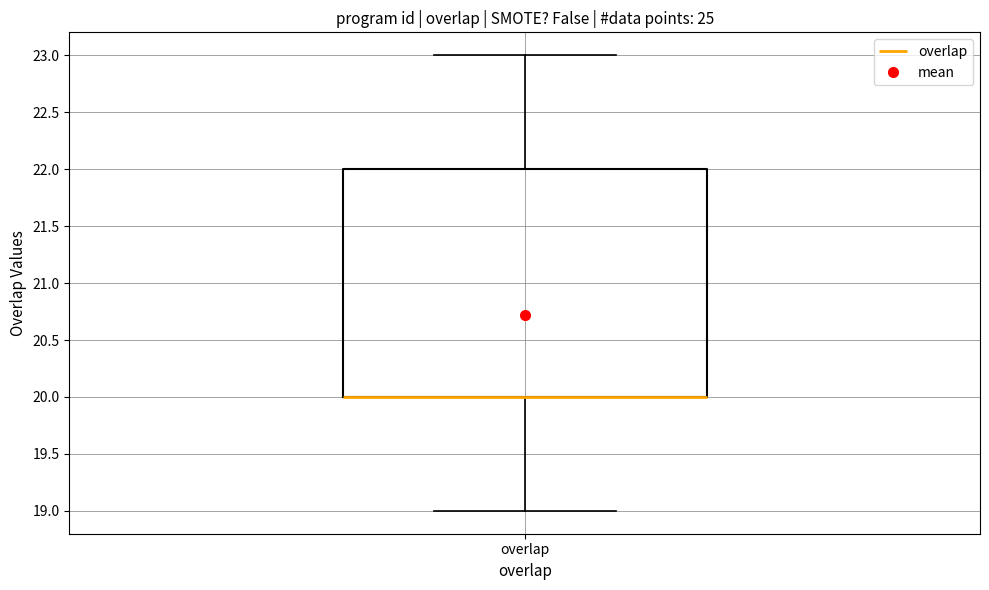

Transcribe this box plot: give where the median line is, the range the box spans, and where the two whiskers end, as read against the y-axis. The values are not printed on the chart, so give them approximately, as read against the axis.

median 20 (drawn on the box's lower edge), box 20 to 22, whiskers 19 to 23